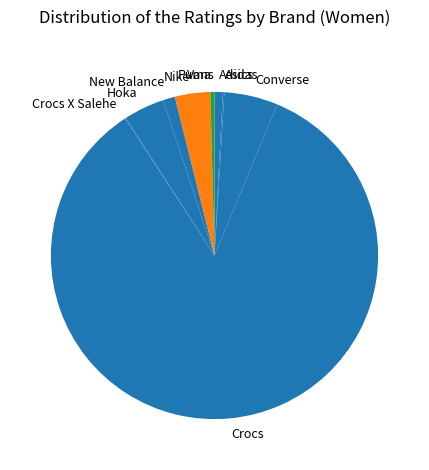

The Crocs slice represents 85% of the pie. True or false?

True